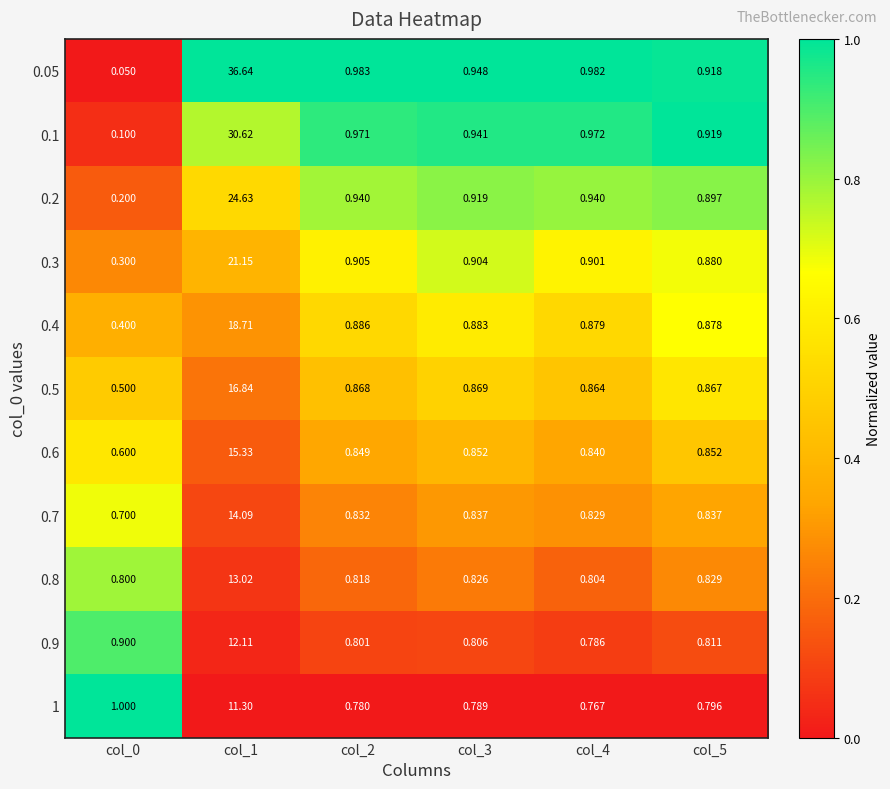

Is the value of 1 at col_1 greater than the value of 0.6 at col_3?

Yes